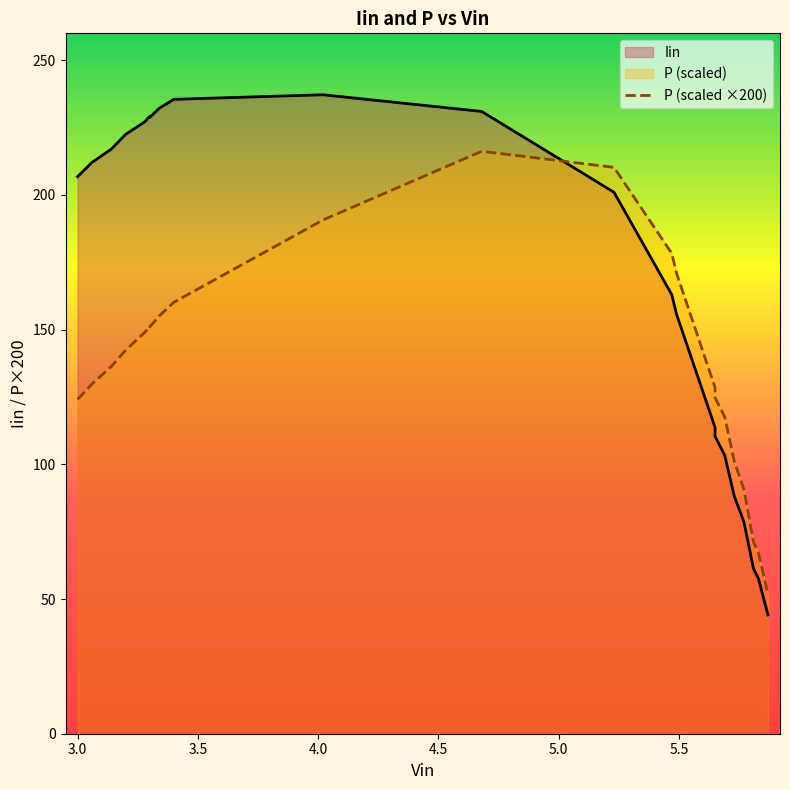

Is the value of Iin at 5.65 greater than the value of P at 3.06?

No